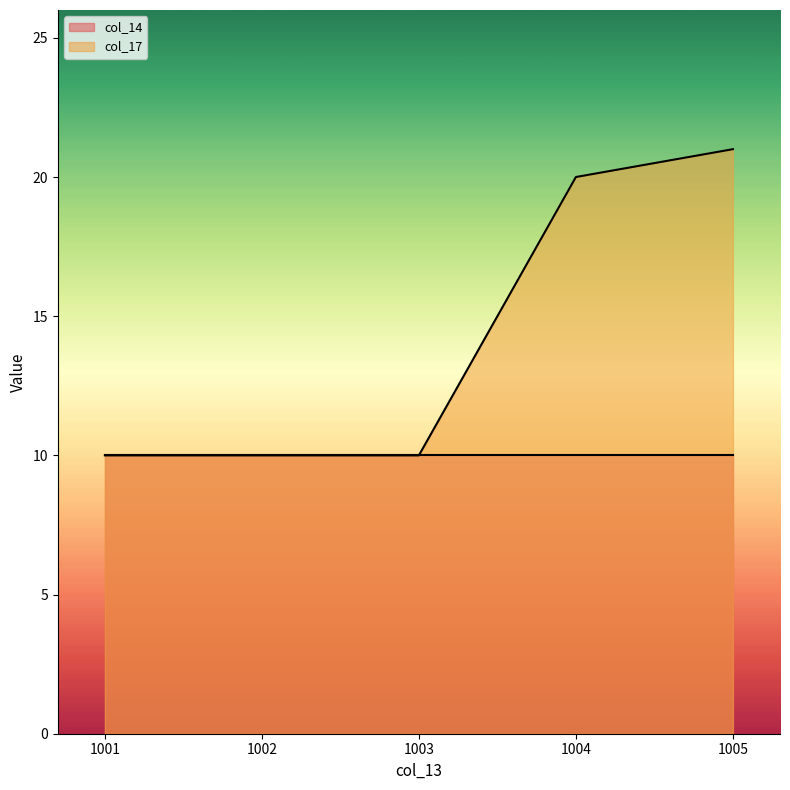

Which category has the lowest value across all series?

1001